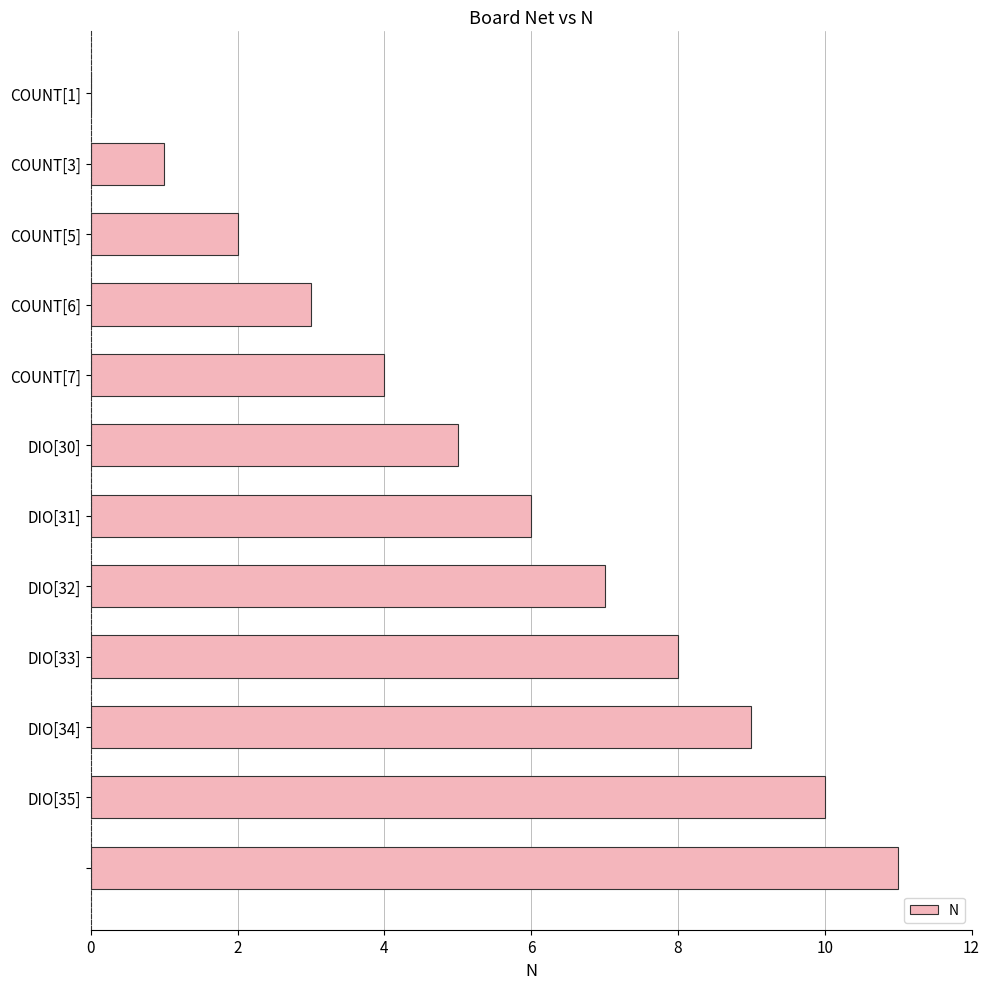

Count the number of categories in the chart.

12